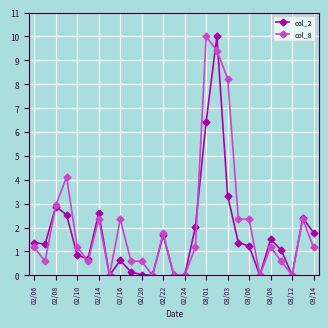

Count the number of categories in the chart.

27